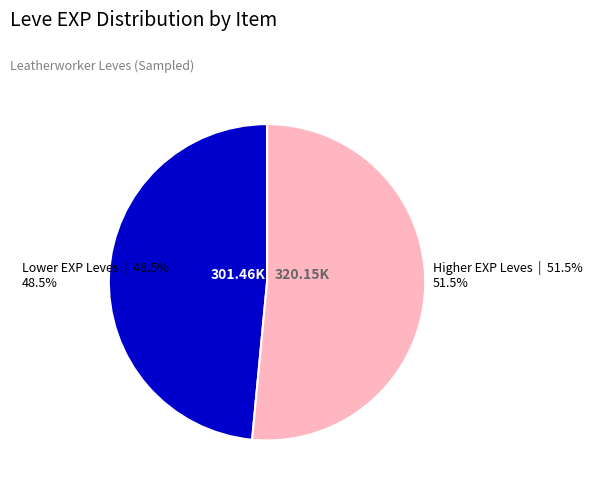

Is there any slice that represents more than half of the pie?

Yes